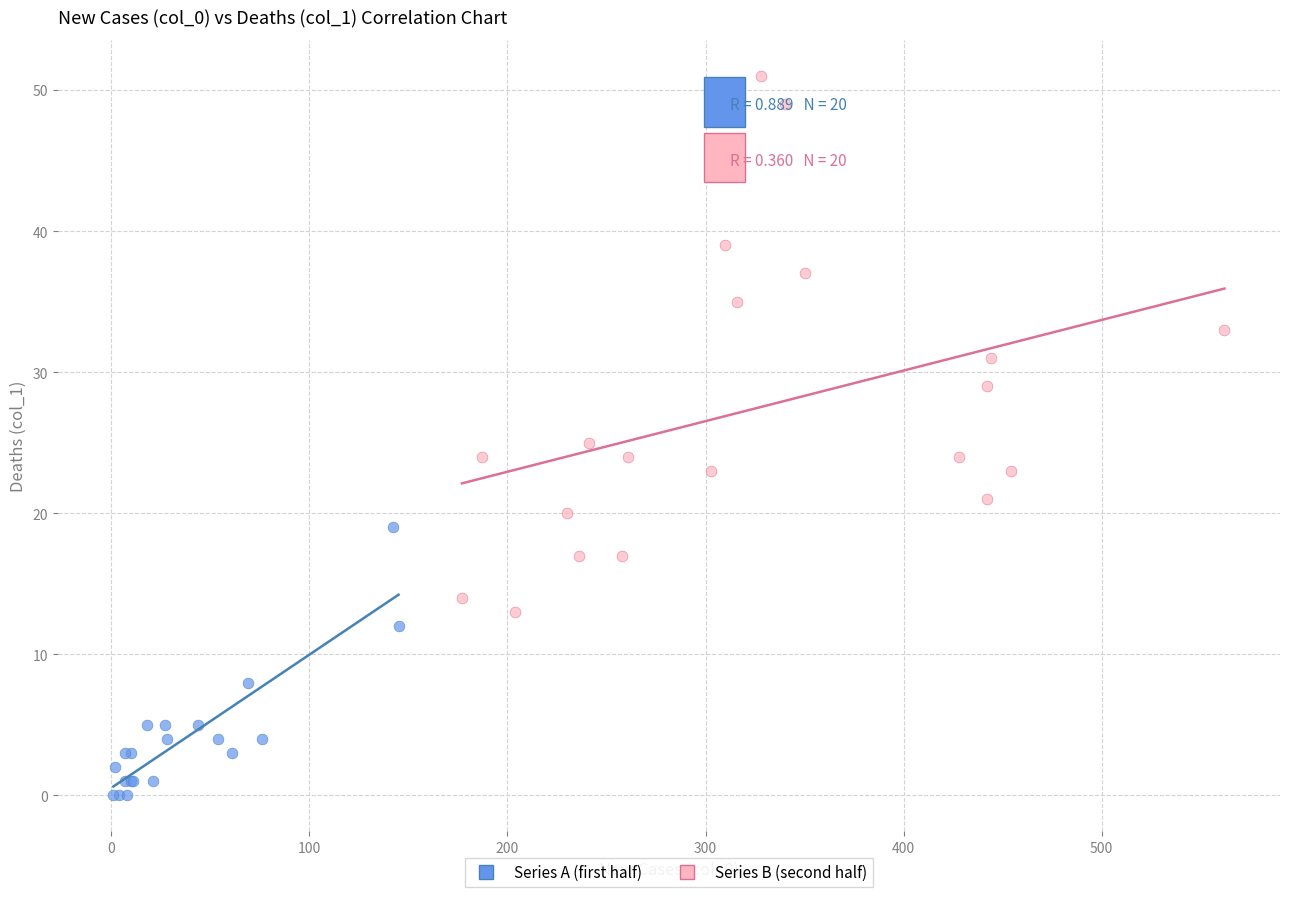

What are all the series names shown in the legend?

Series A (first half), Series B (second half)